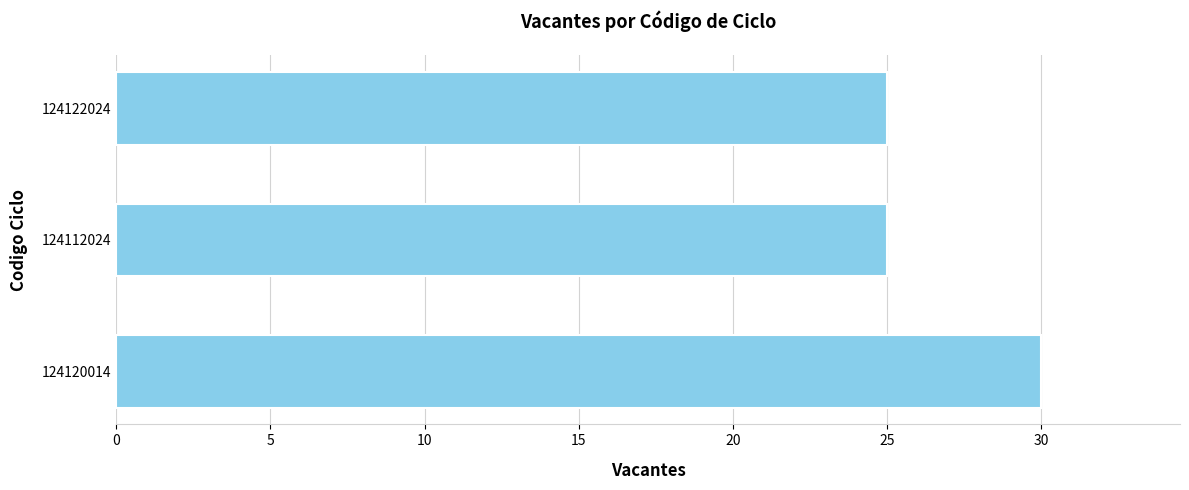

What is the sum of all values?

80